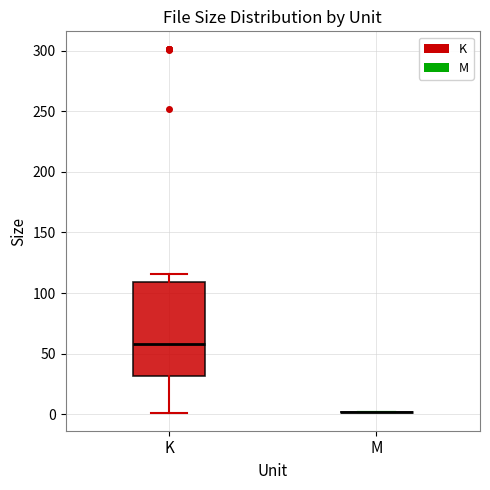

Reading left to right, read every box against the y-axis: the position of its median line, the range the box covers, and the ends of its whiskers. The values are not printed on the chart, so give them approximately, as read against the axis.

K: median 60, box 30 to 110, whiskers 0 to 115
M: box collapsed to a line at 0, whiskers 0 to 0